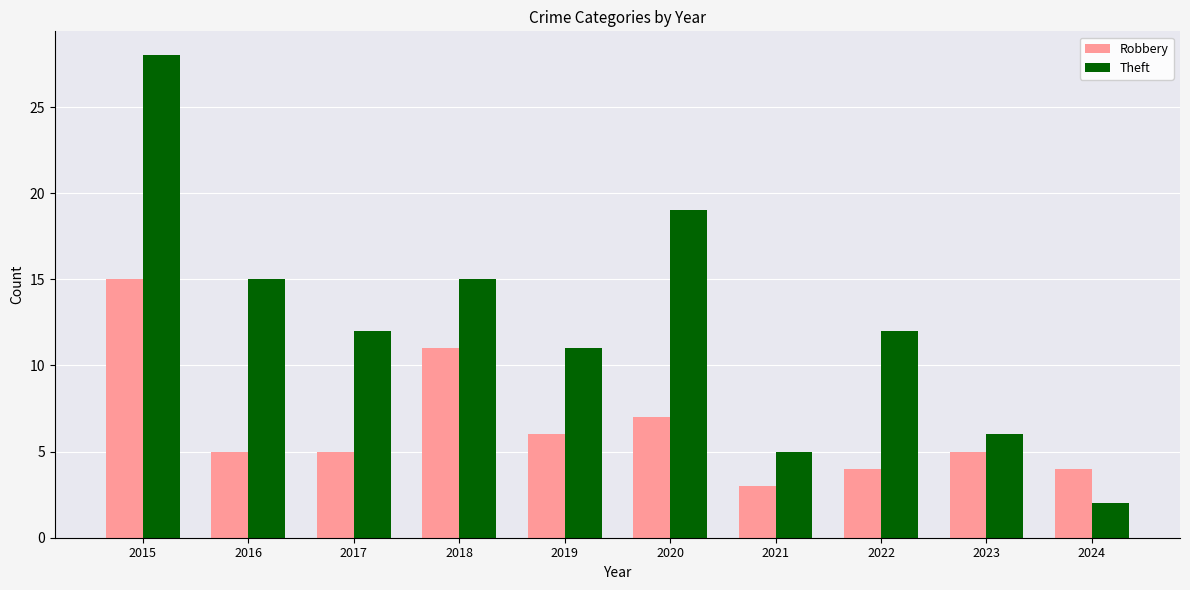

At which label does Theft reach its peak?

2015